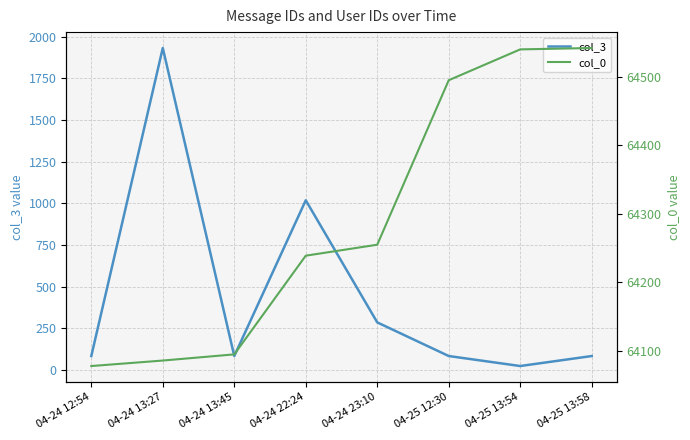

True or false: col_3 and col_0 cross at least once.

False